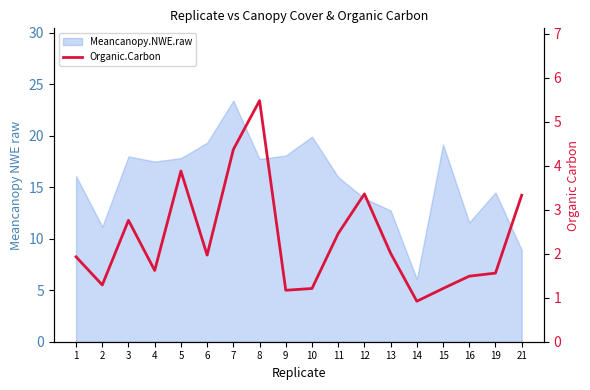

How many lines are shown in the chart?

1